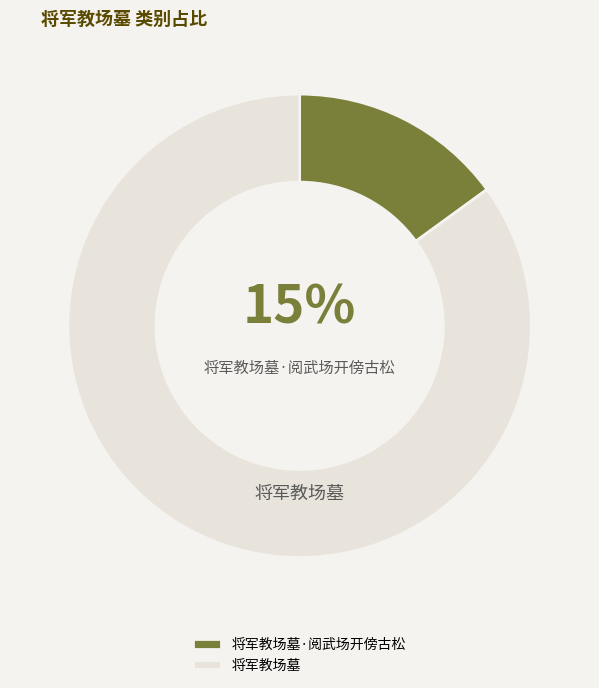

Do 将军教场墓·阅武场开傍古松 and 将军教场墓 together represent more than half of the pie?

Yes